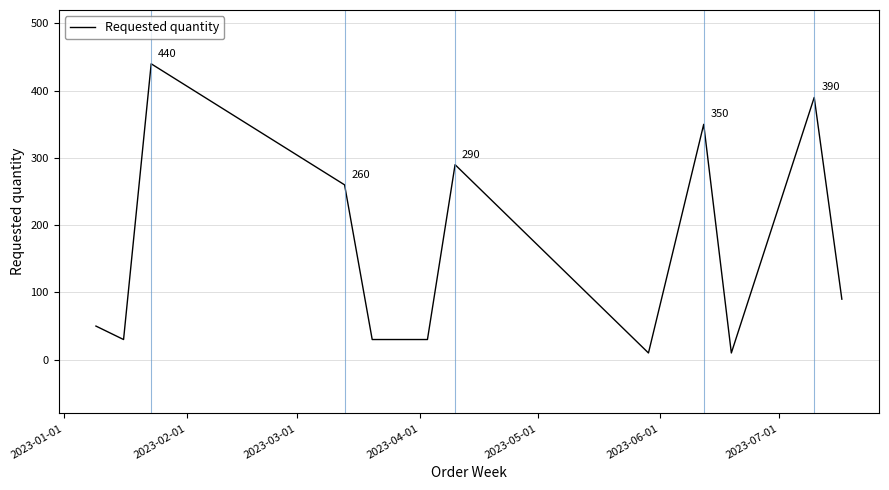

What is the greatest value displayed?

440